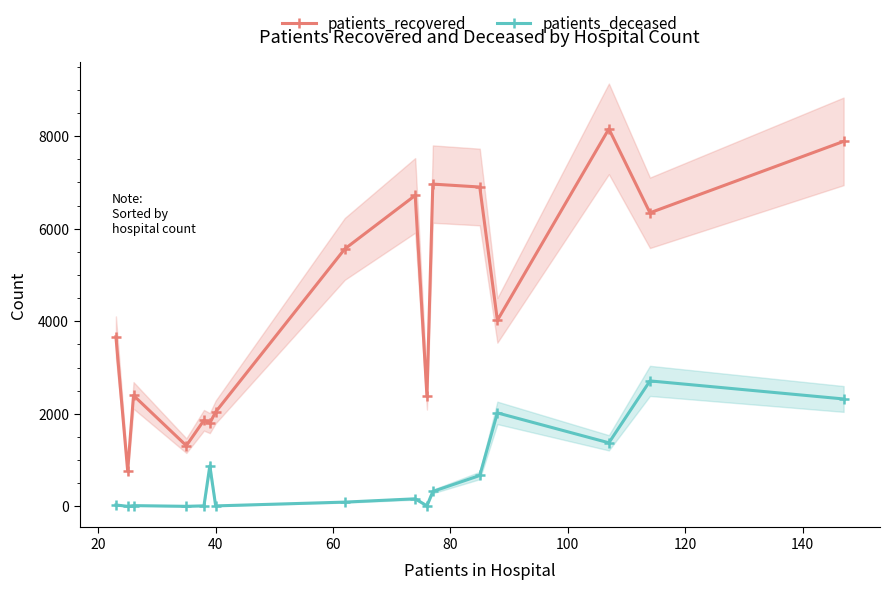

What is the minimum value for patients_recovered?

771